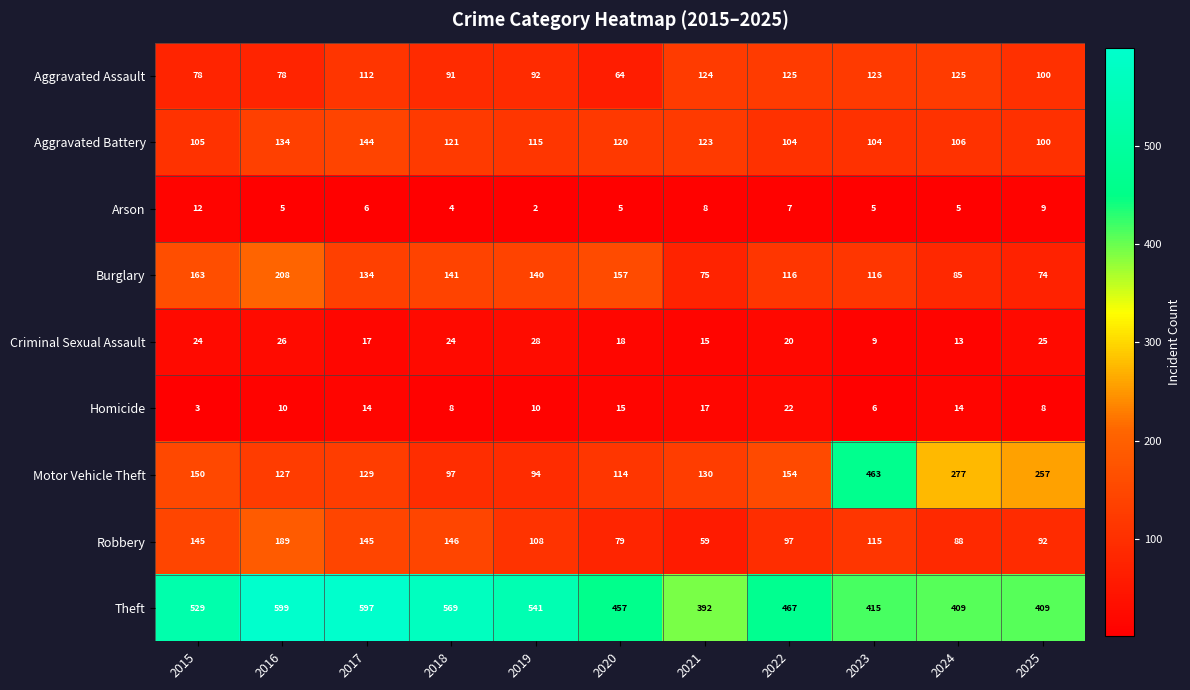

How many categories are shown in the chart?

11